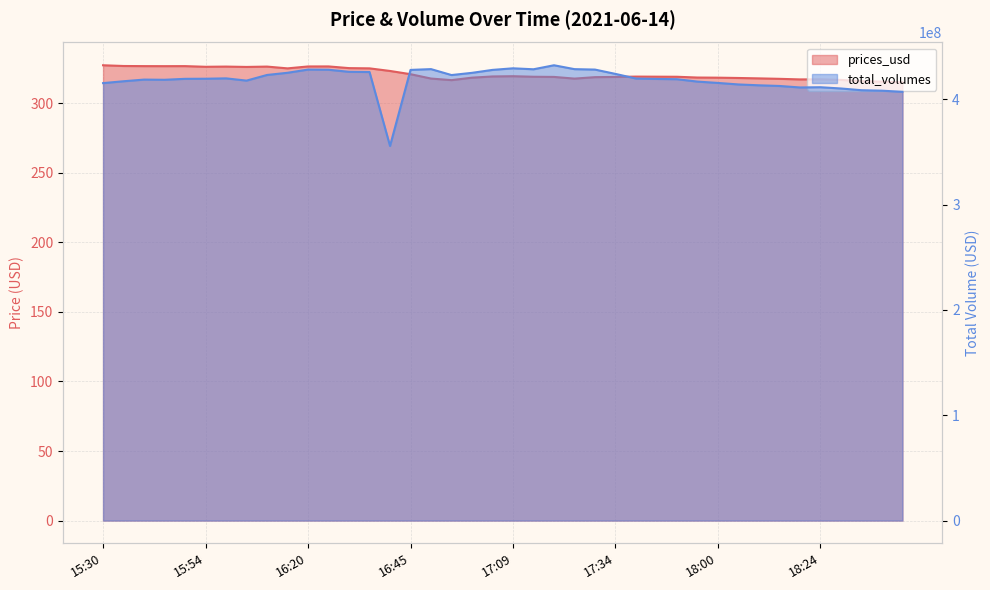

Is it true that prices_usd equals 151.9 at 17:40?

False